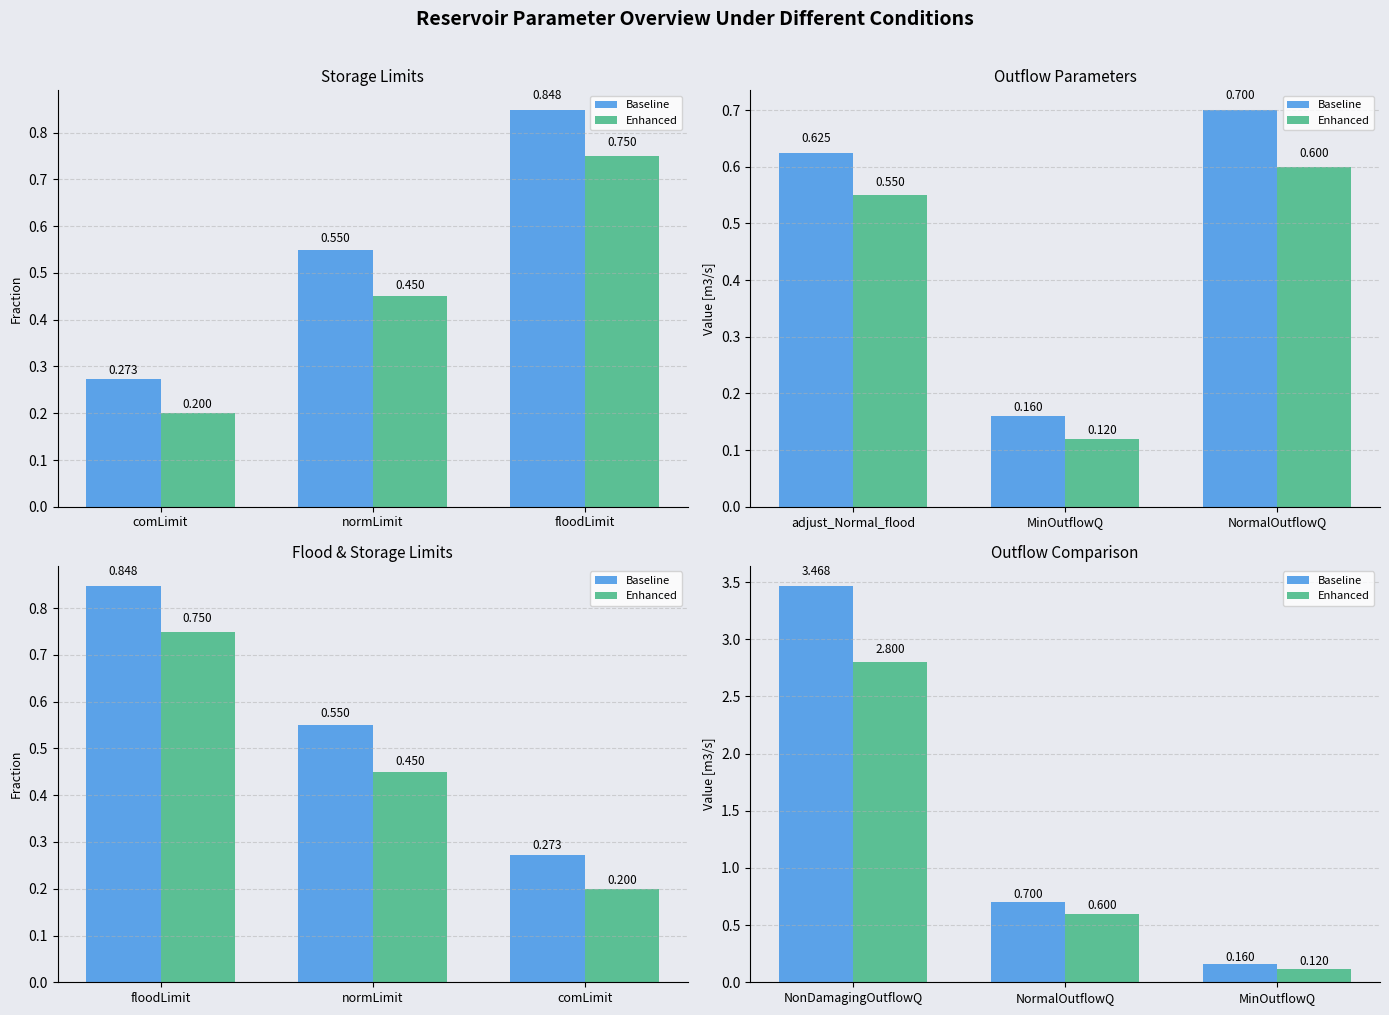

Rank the series by their average value, from highest to lowest.

Baseline, Enhanced